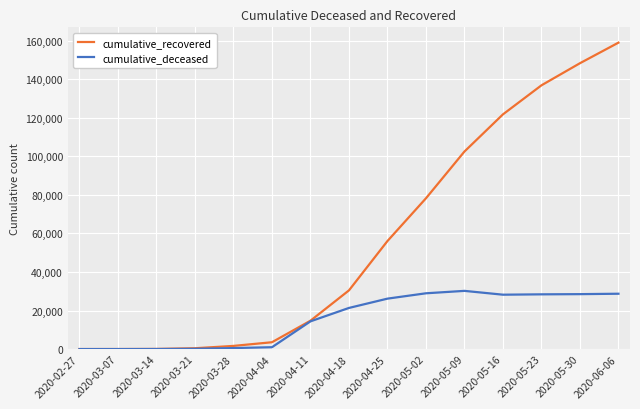

Is the value of cumulative_deceased at 2020-04-18 greater than the value of cumulative_recovered at 2020-05-23?

No